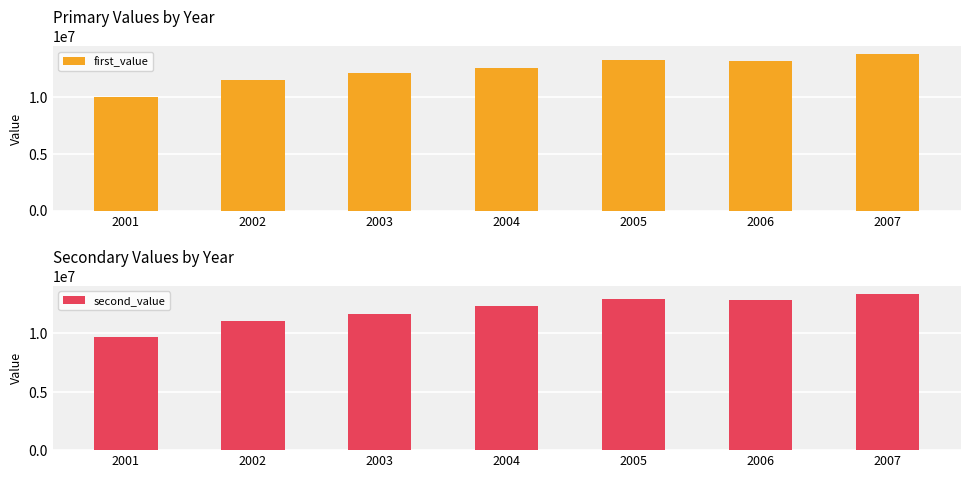

How many groups of bars are there?

7